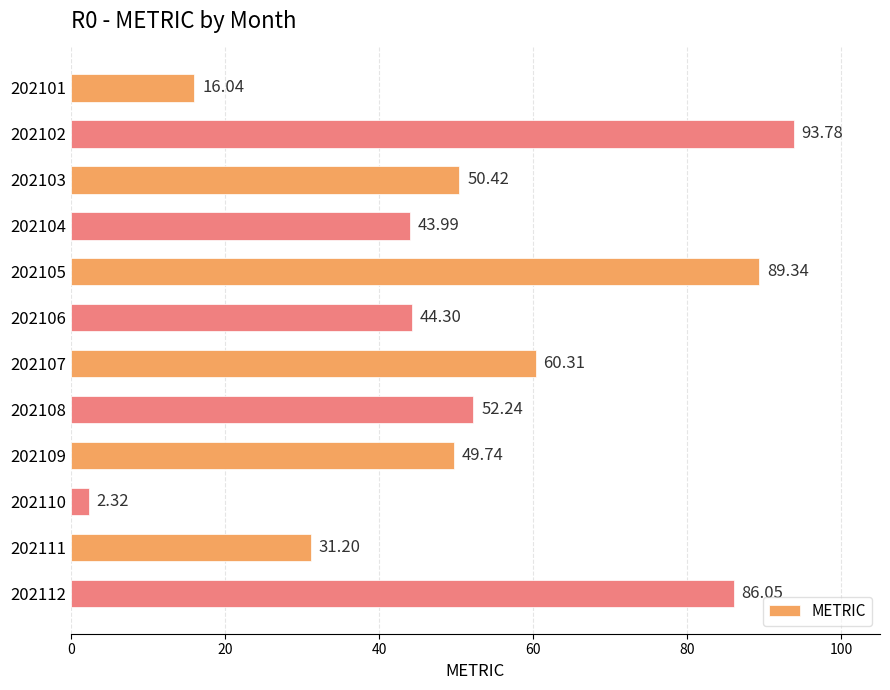

What is the change in value from 202102 to 202110?

-91.5